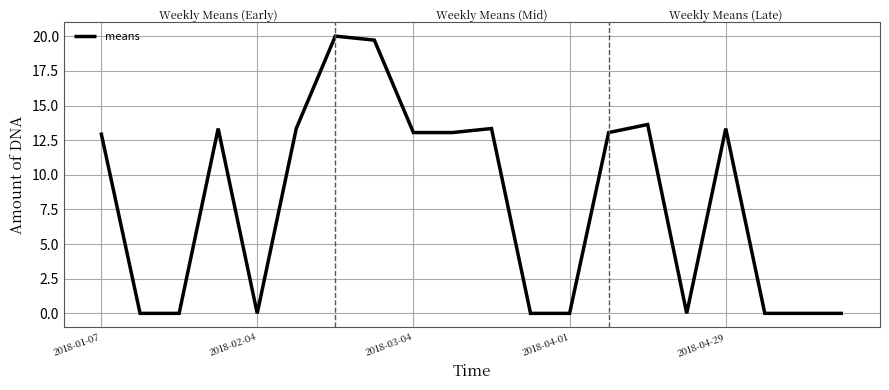

What is the difference between the maximum and minimum values?

20.0